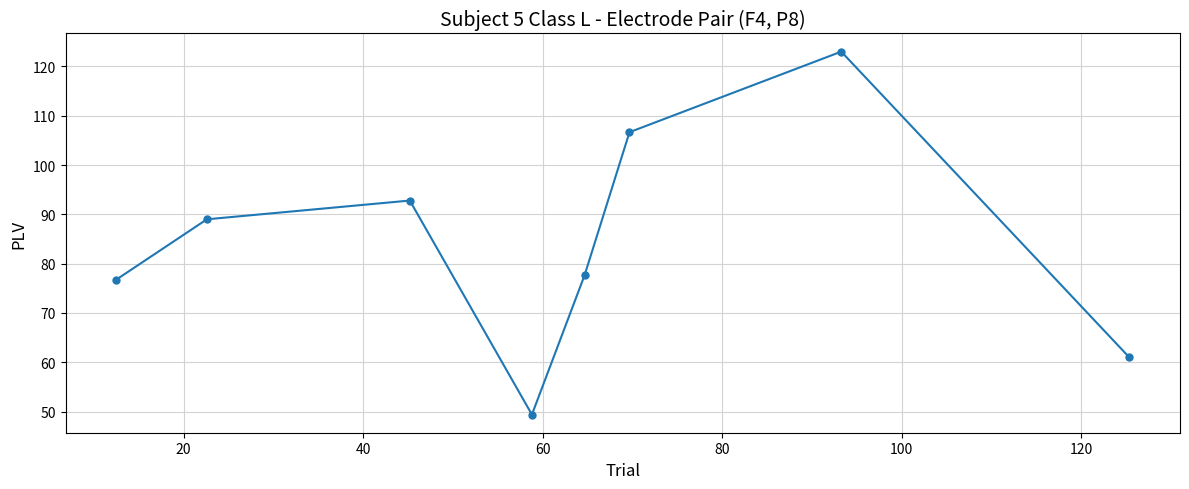

How many interior local peaks (higher than both neighbors) does the data have?

2